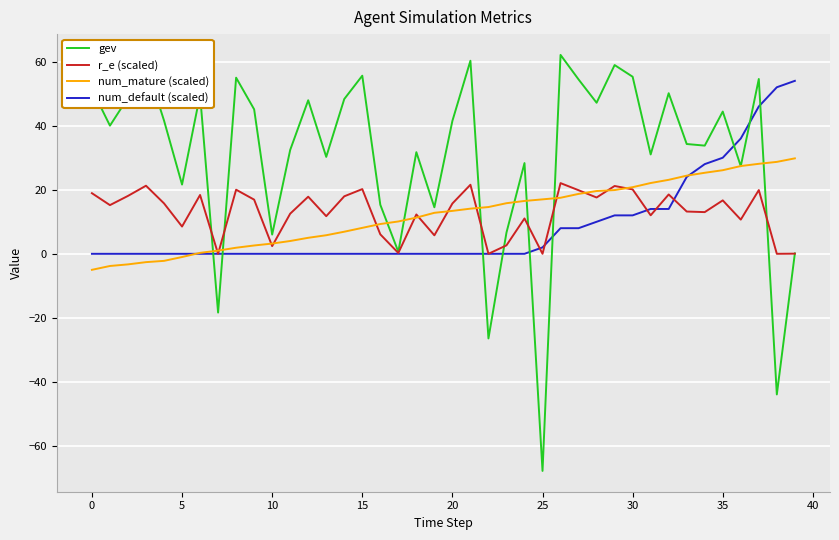

Which series has the largest range (max minus min)?

gev